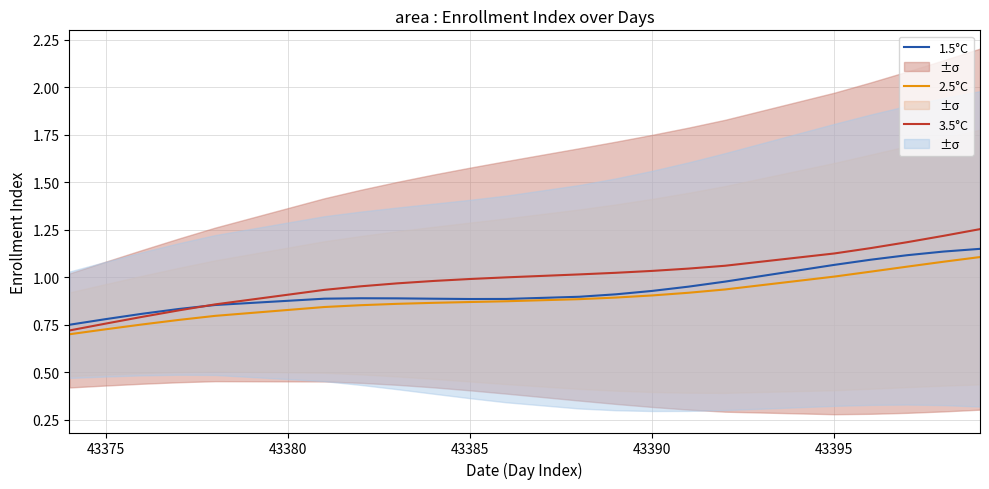

What is the maximum value for 3.5°C?

1.3